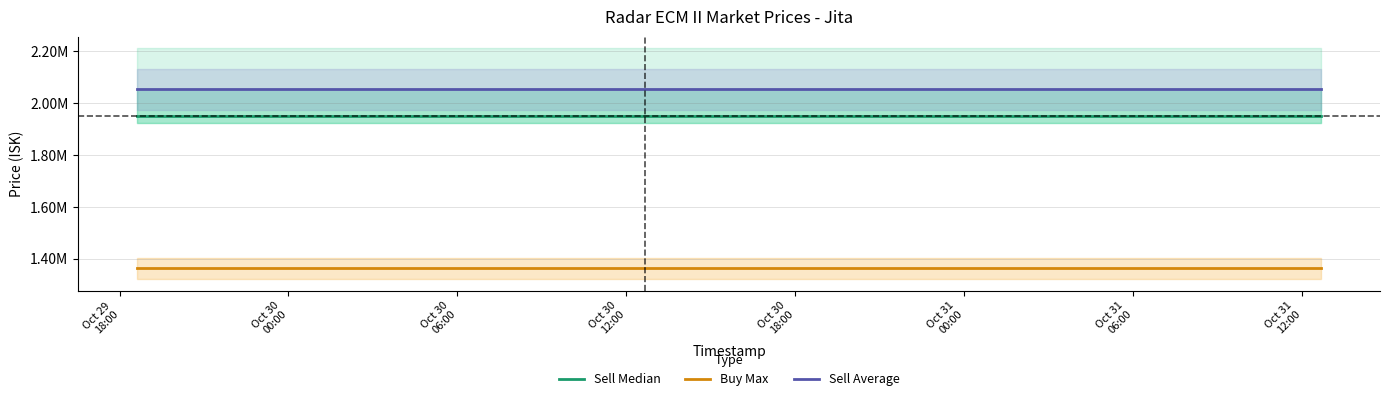

At which label is Sell Average closest to 2052468?

Oct 29
18:00